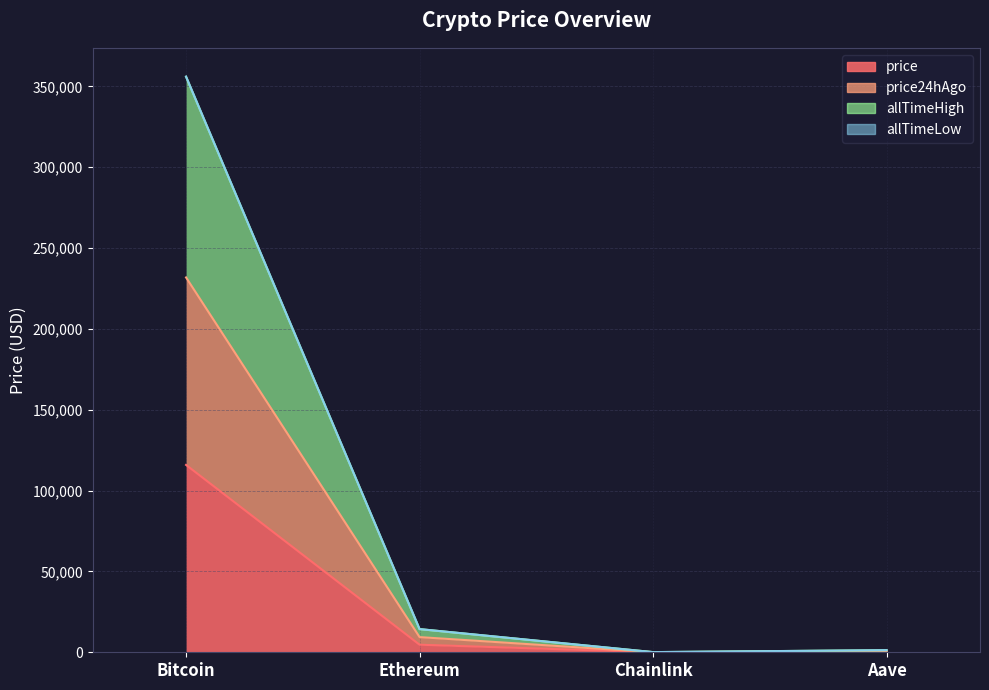

Which series changed the most between Chainlink and Aave?

allTimeHigh